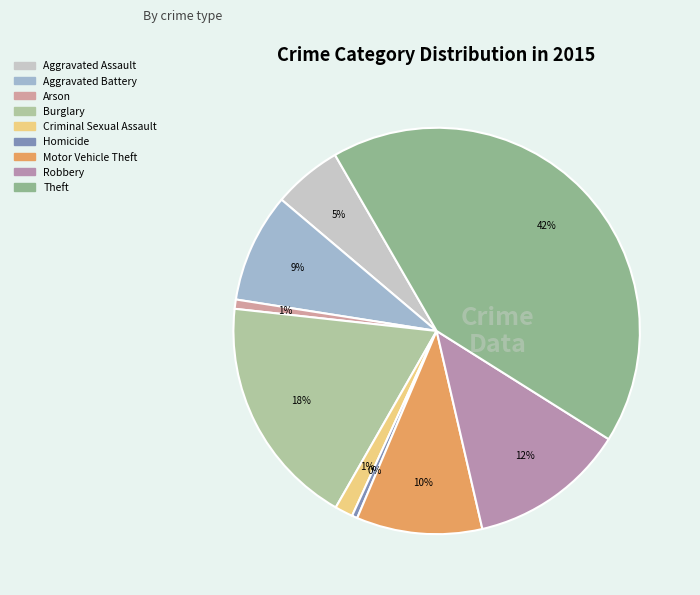

How many slices are in this pie chart?

9